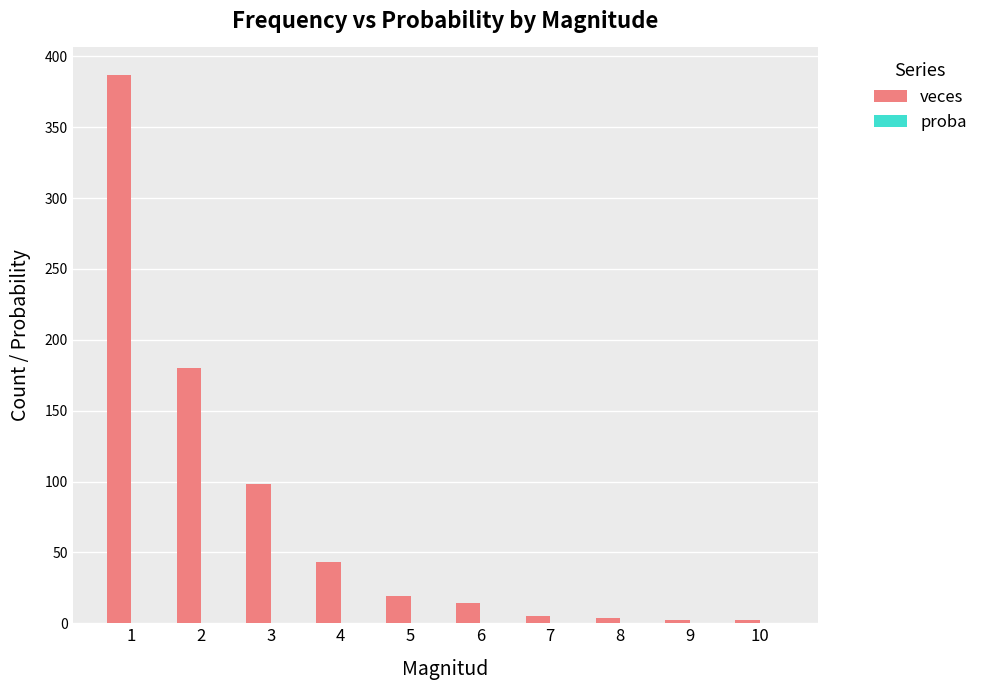

Is it true that veces equals 98.0 at 3?

True